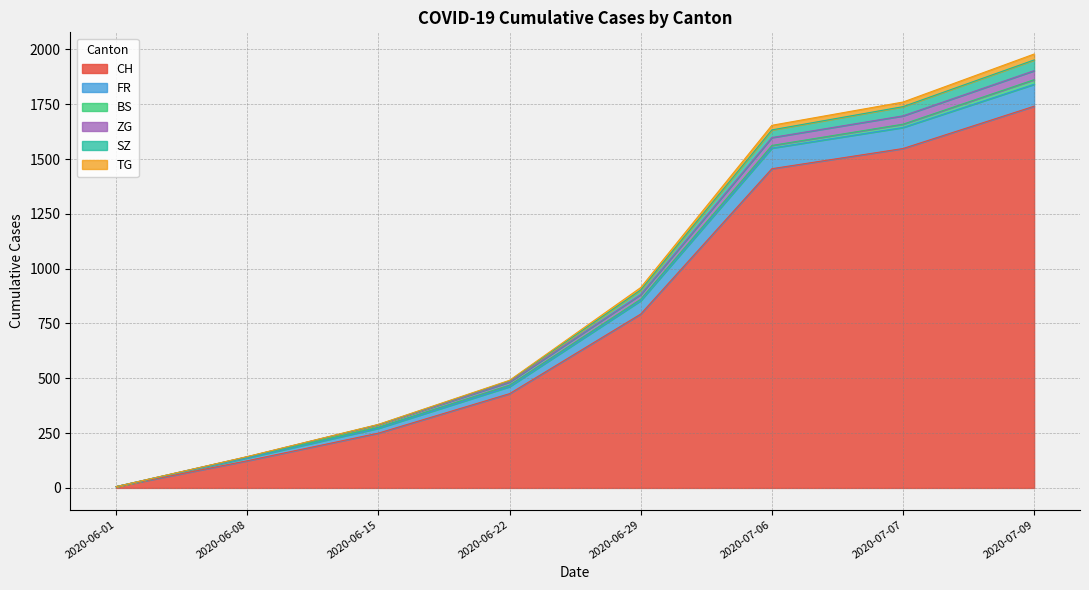

Which category has the highest value in the CH series?

2020-07-09